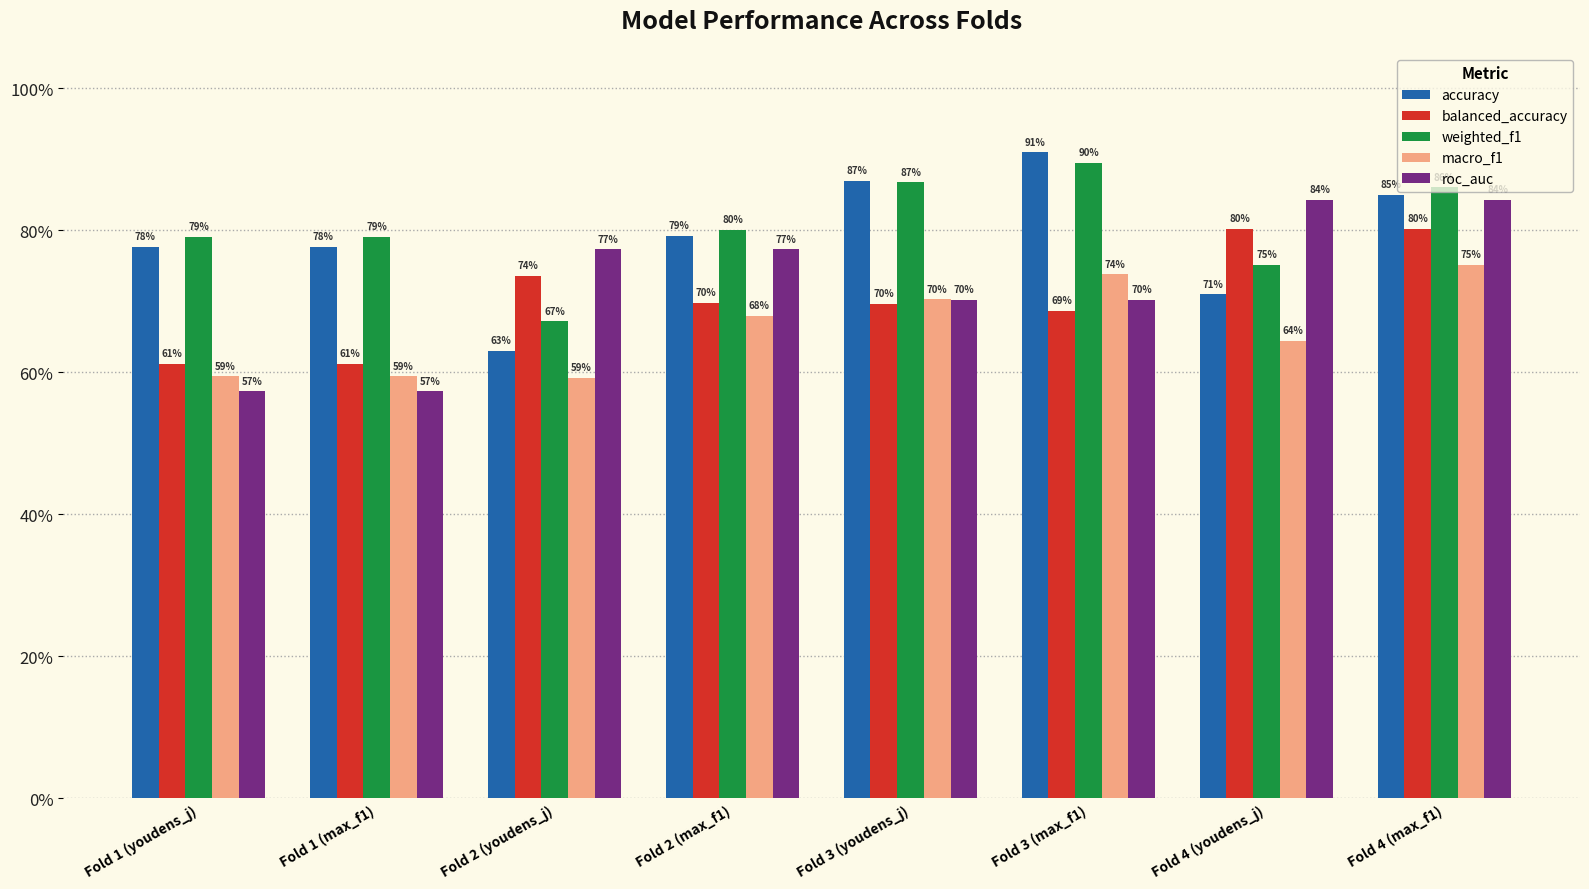

The balanced_accuracy series shows 0.8 at Fold 4 (youdens_j). True or false?

True